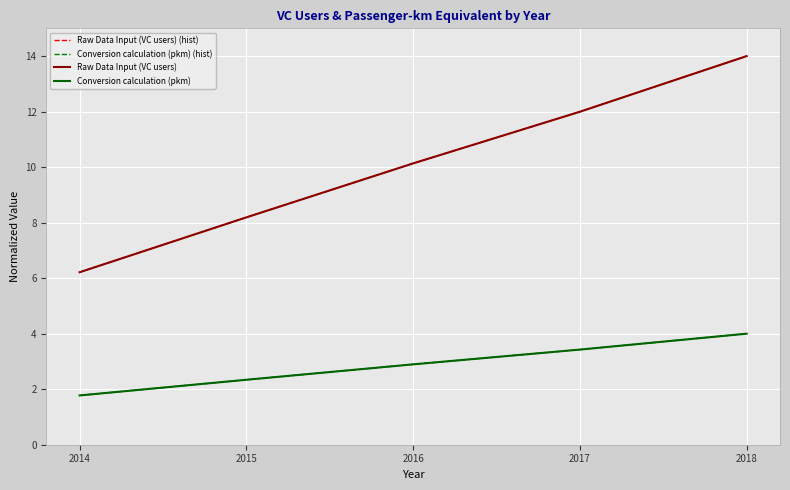

Does the chart have visible grid lines?

Yes